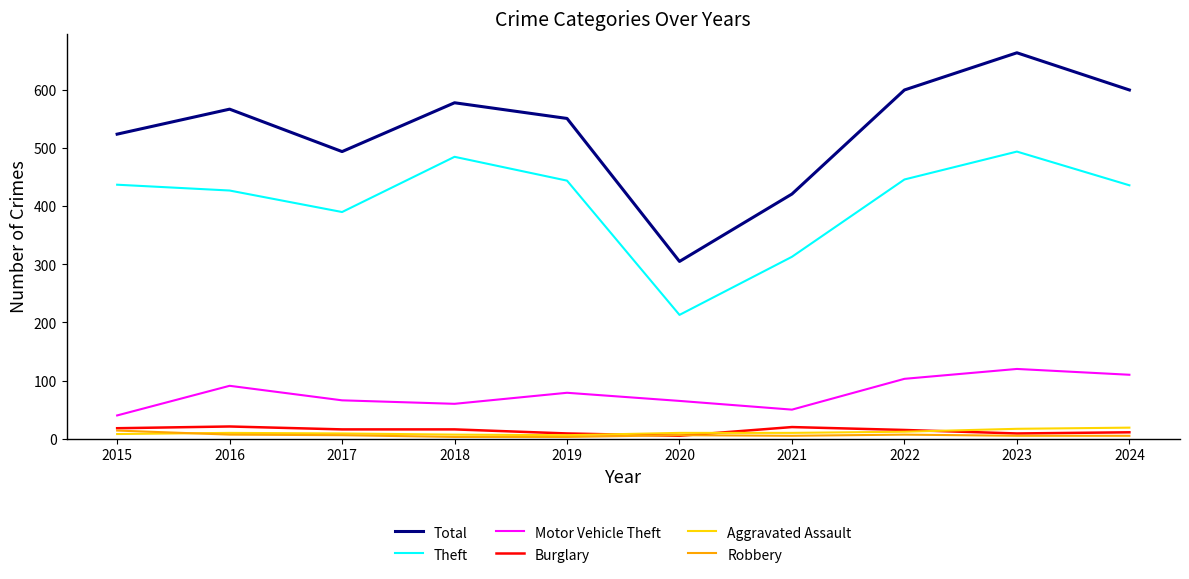

What is the average value of the Robbery series?

6